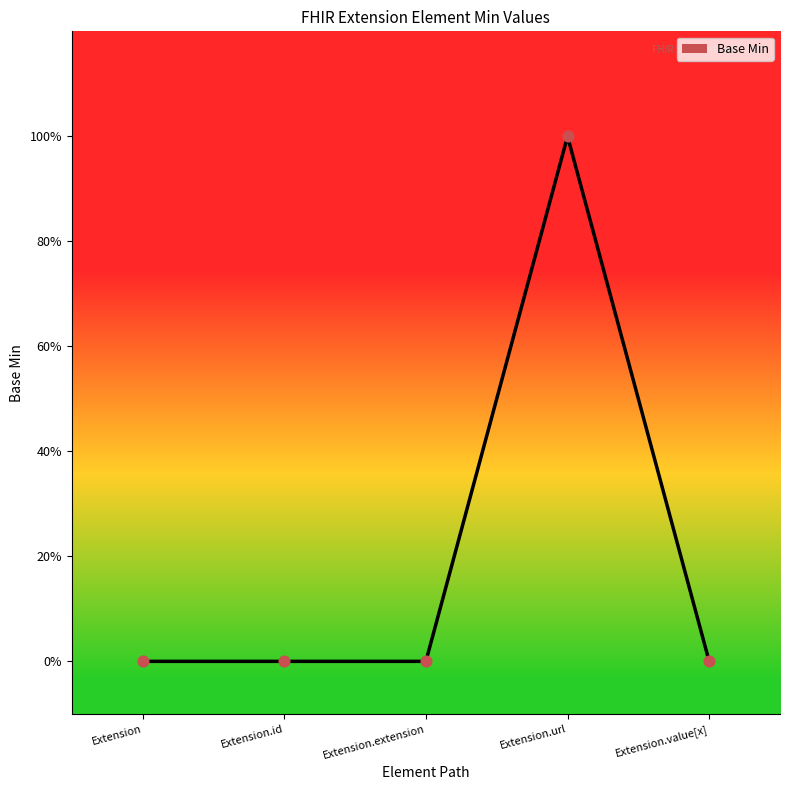

Is this an area chart (filled region under the line)?

Yes